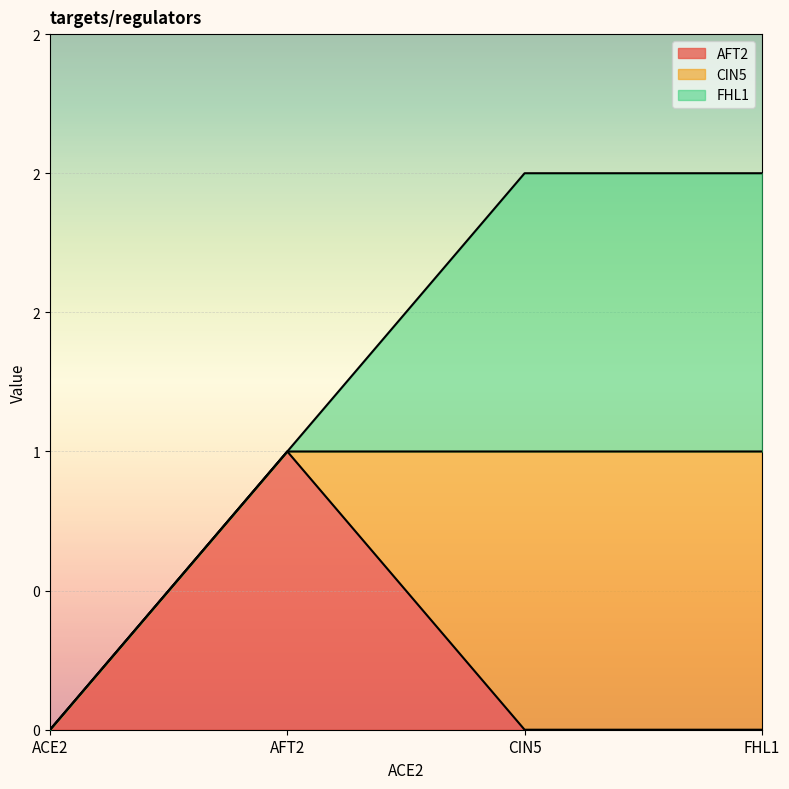

How many interior local peaks does the AFT2 series have?

1